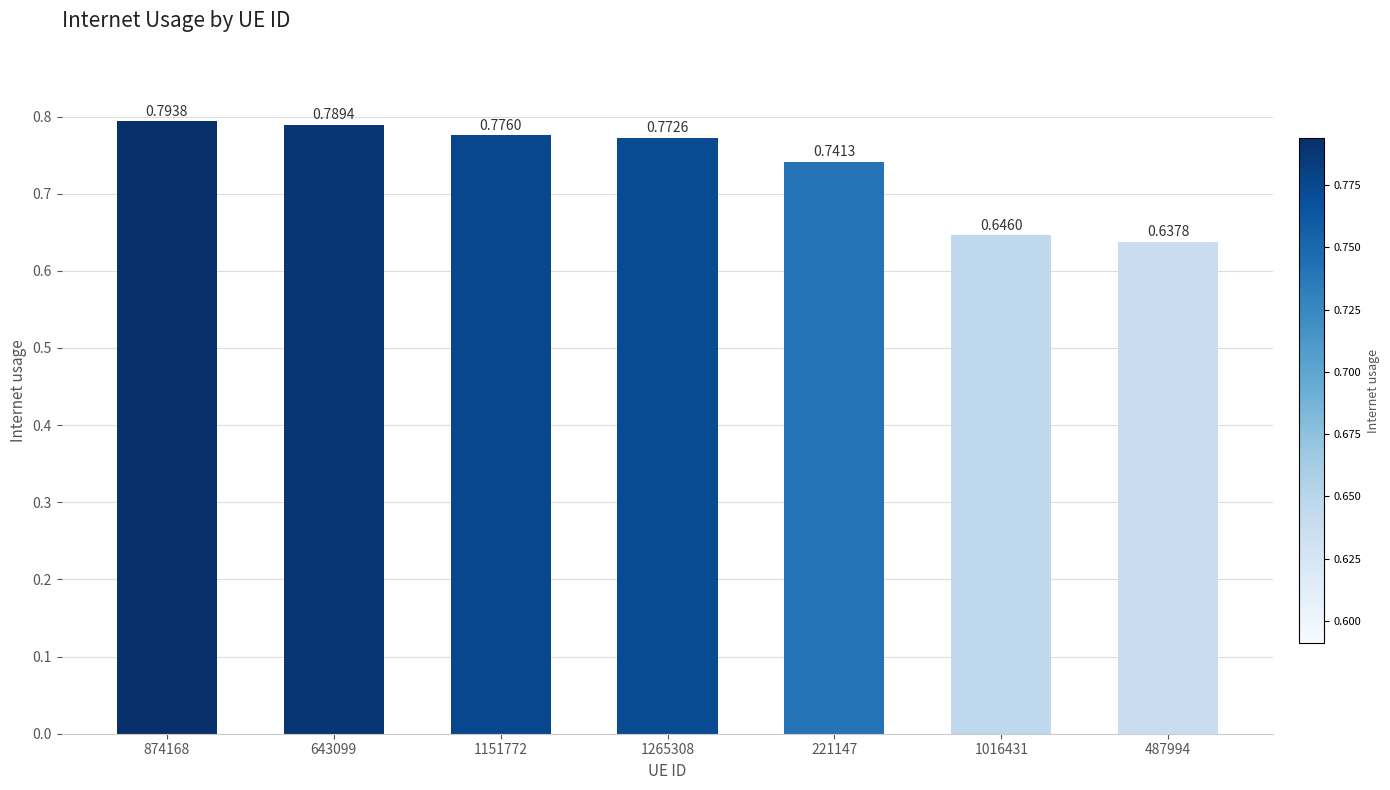

What position from the left is 487994?

7